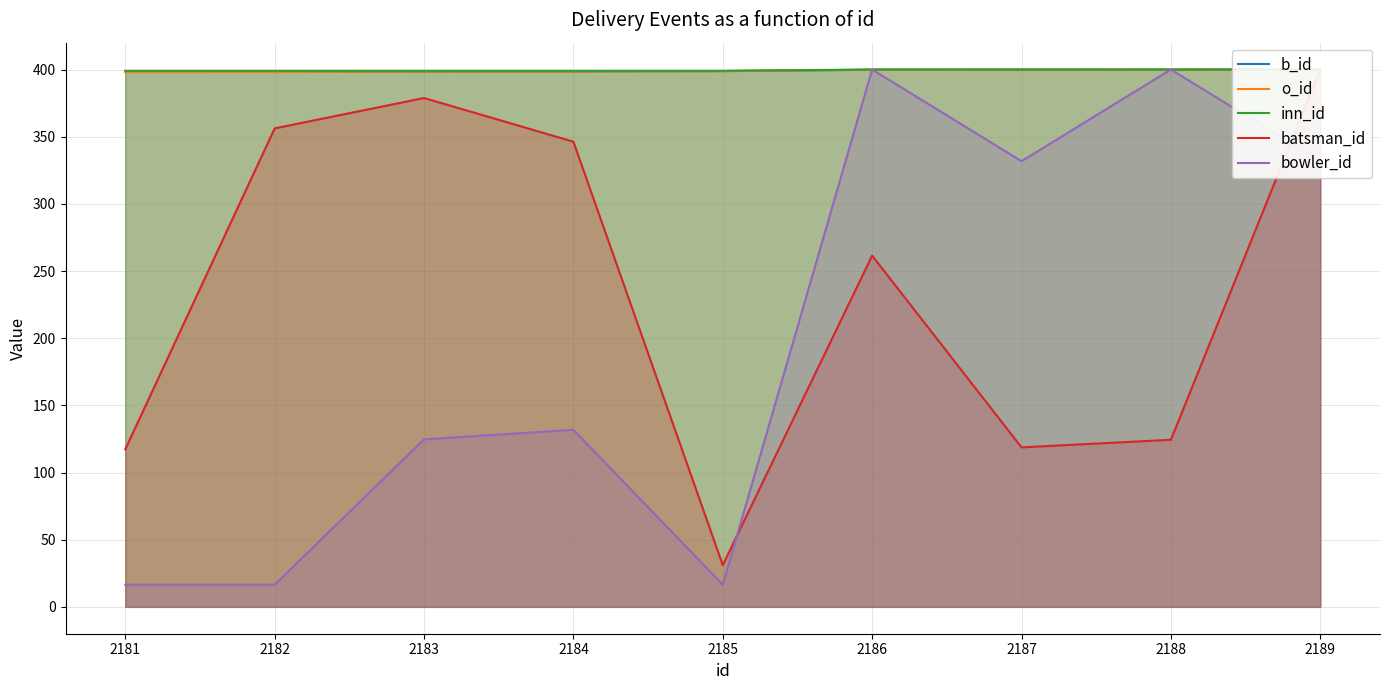

At which label is bowler_id closest to 208?

2184